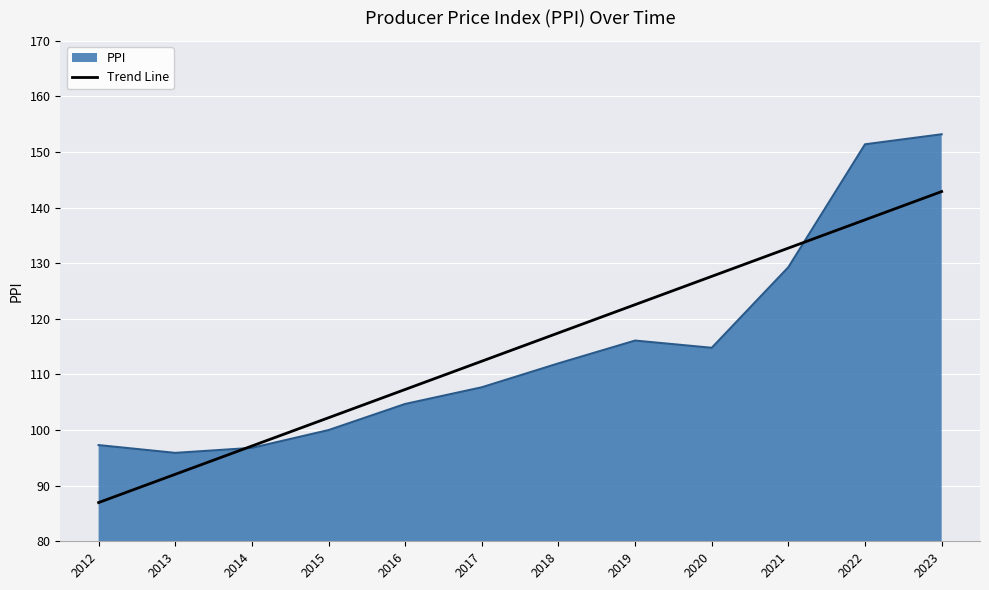

What is the total value across all series at 2019?

238.7